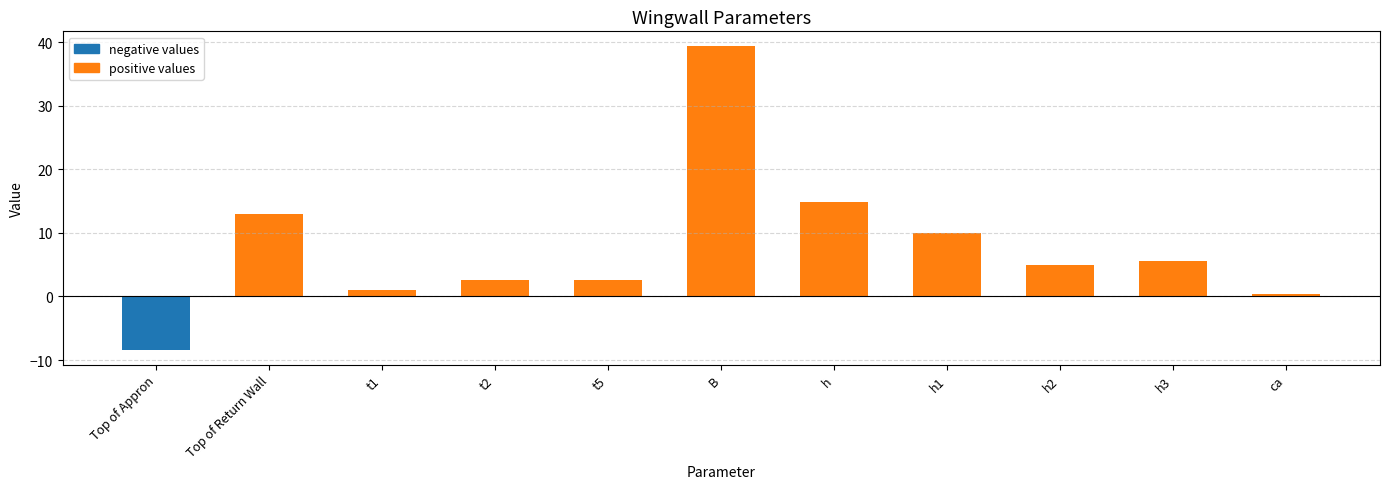

What is the smallest value displayed?

-8.4